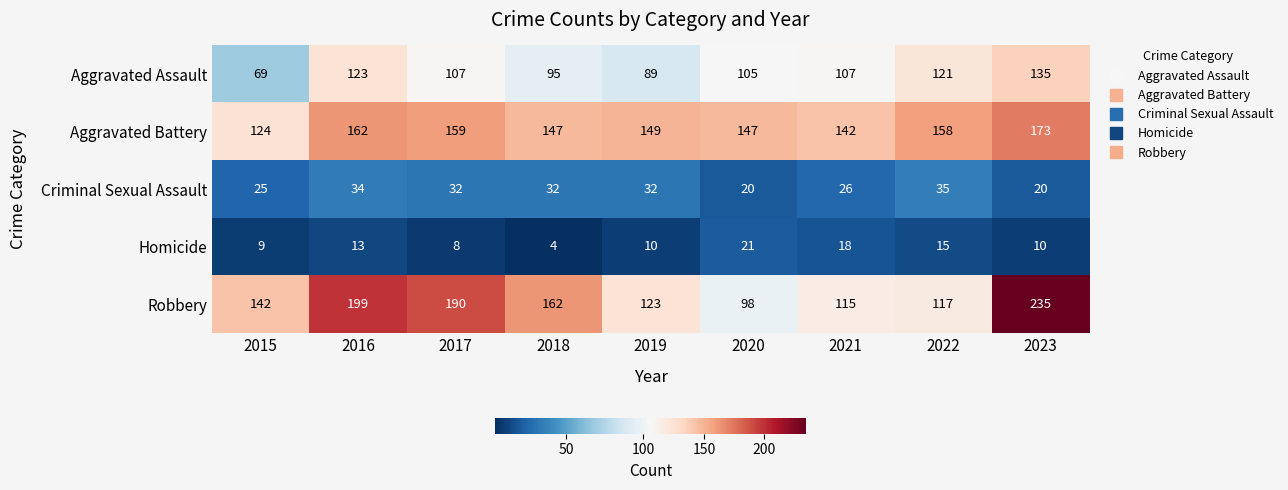

What value does the Aggravated Battery series have at 2019, to the nearest 10?

150